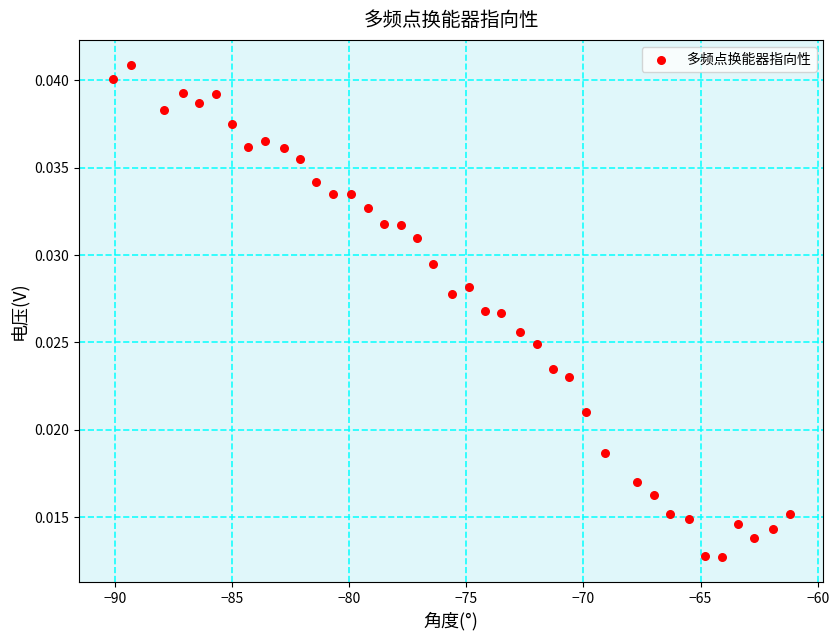

What is the range of X values (max minus min)?

28.9